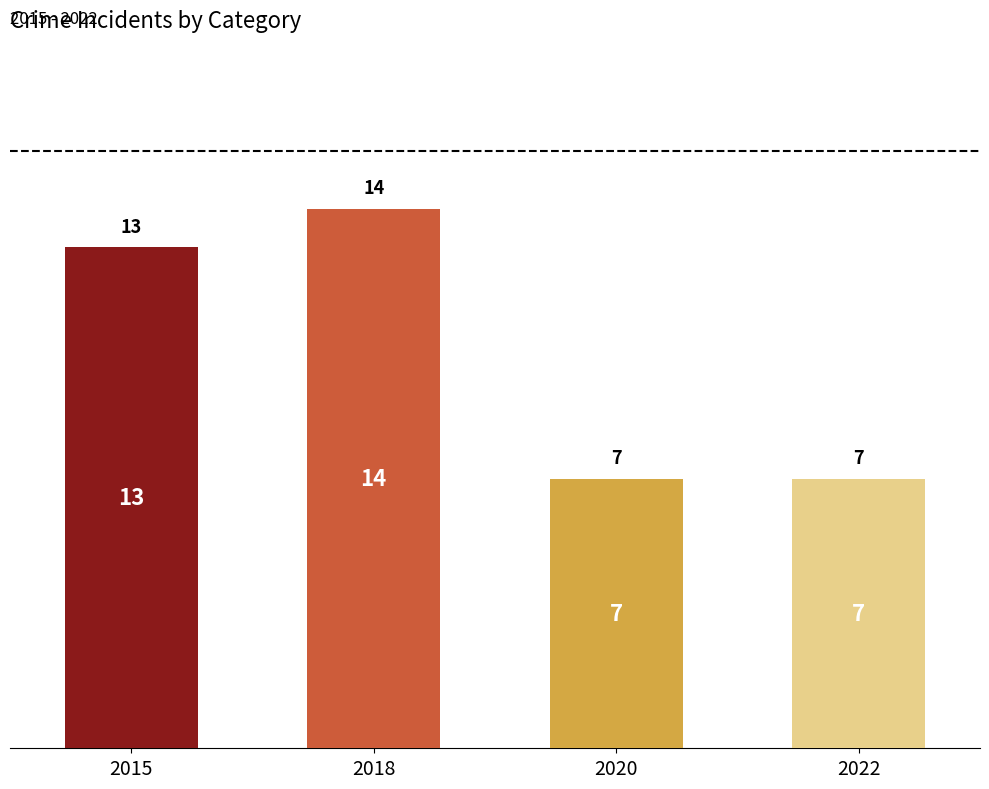

What is the smallest value displayed?

7